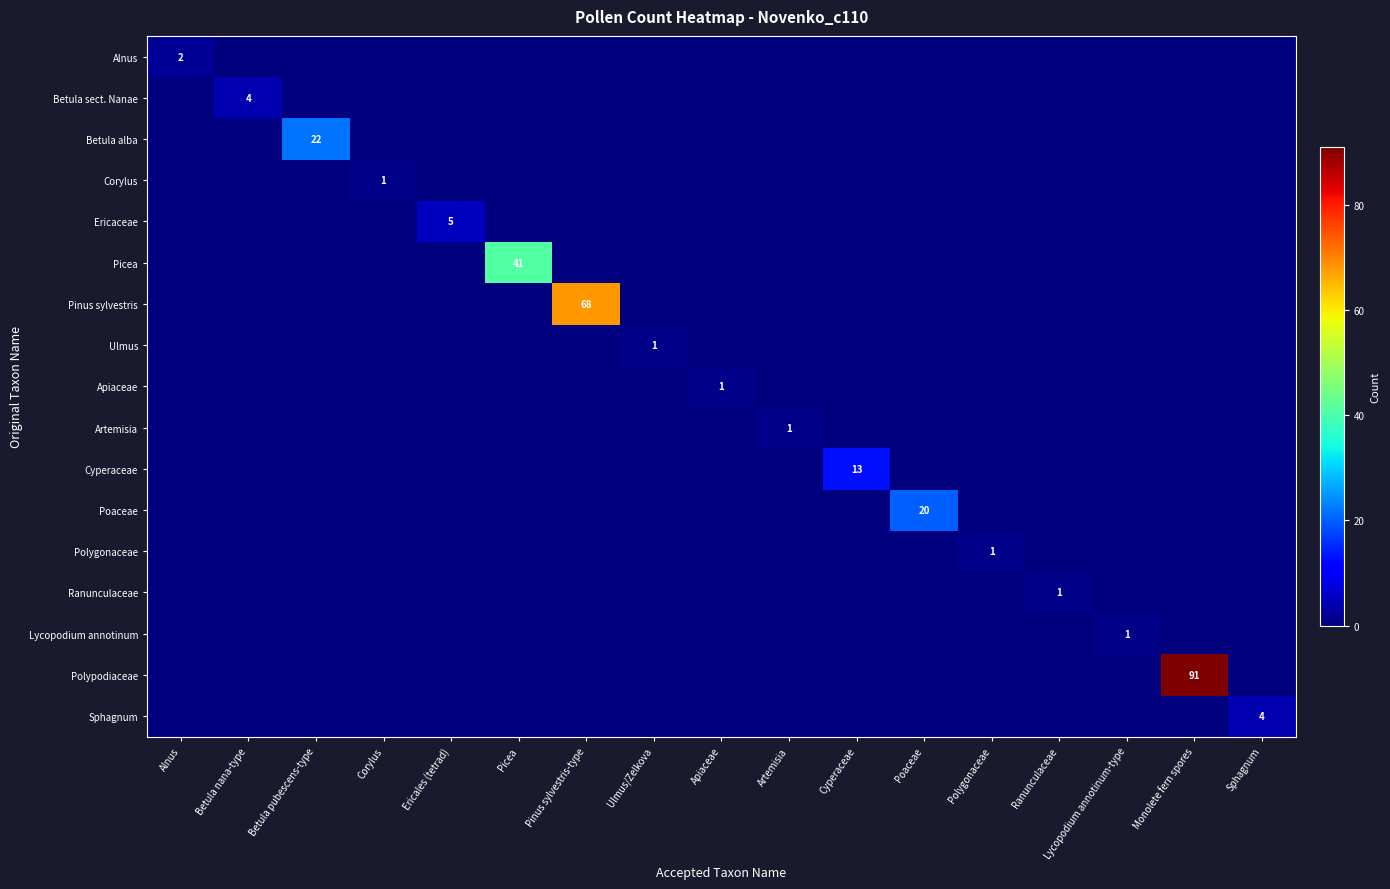

What is the spread (max minus min) of values at Ericales (tetrad)?

5